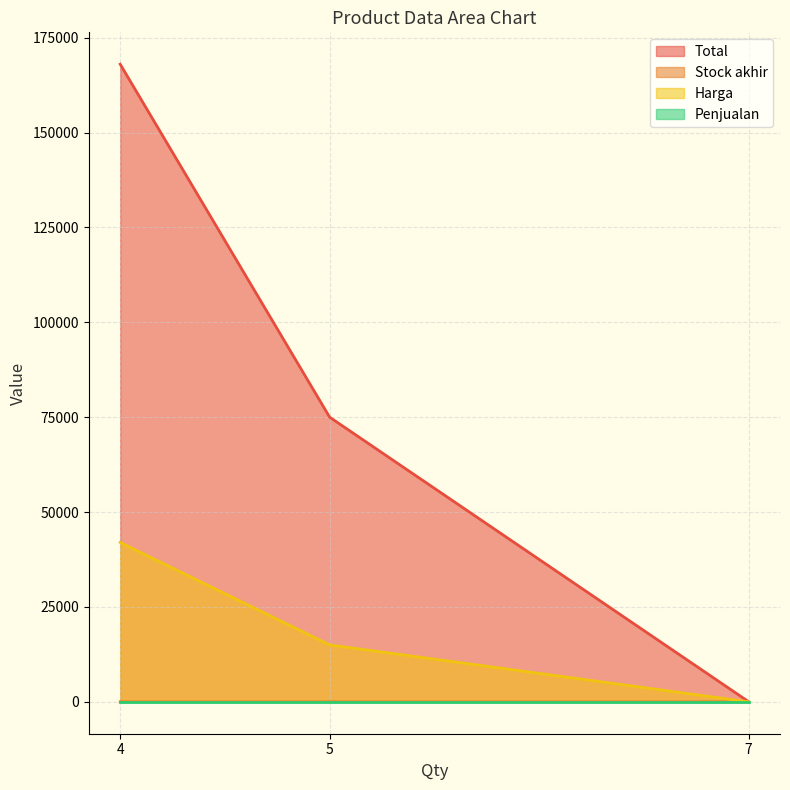

What are all the series names shown in the legend?

Total, Stock akhir, Harga, Penjualan